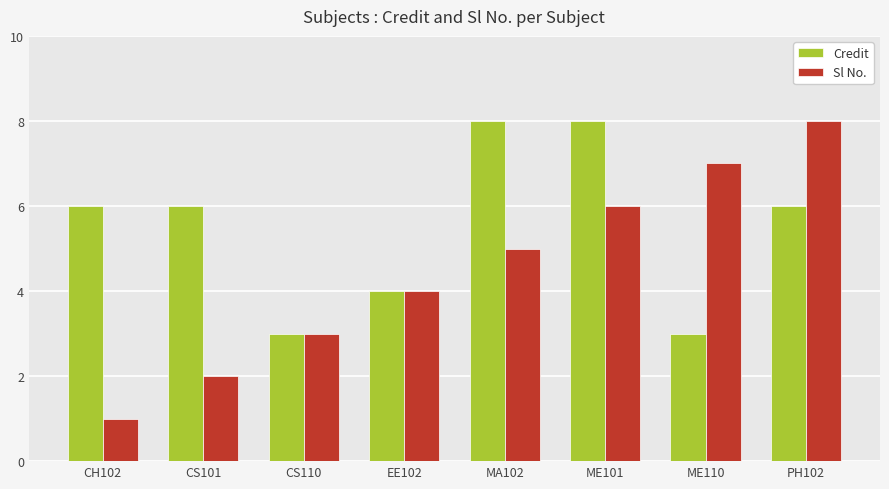

Is the value of Sl No. at ME101 greater than the value of Credit at ME110?

Yes